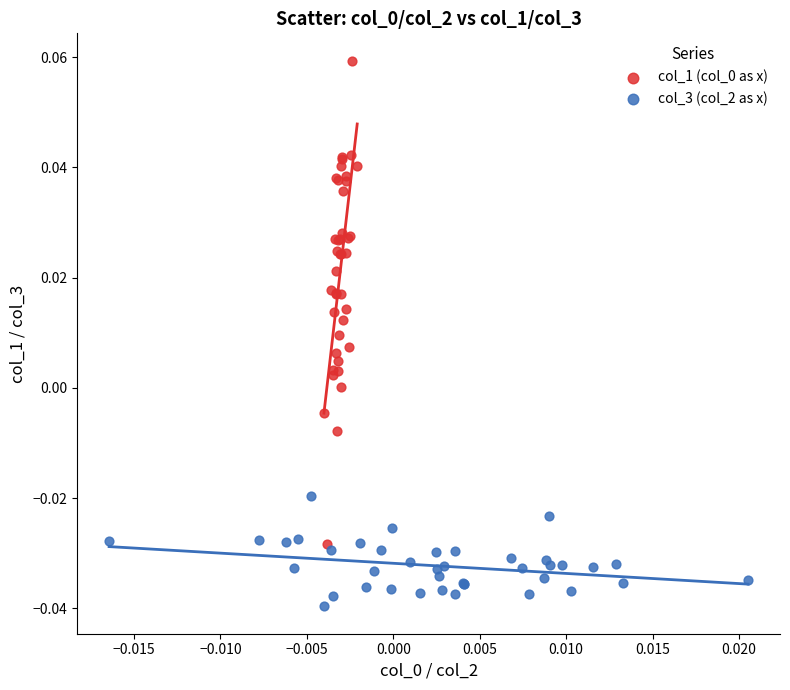

Which series contains the lowest Y value?

col_3 (col_2 as x)